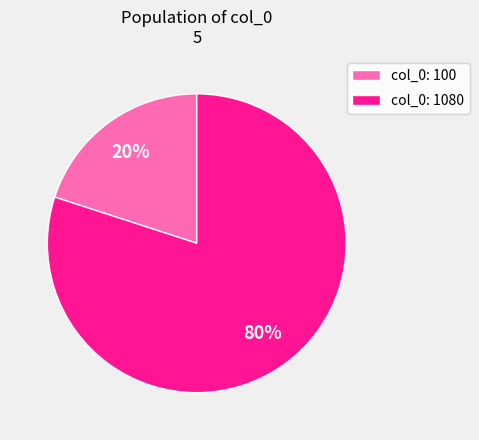

Do col_0: 1080 and col_0: 100 together represent more than half of the pie?

Yes